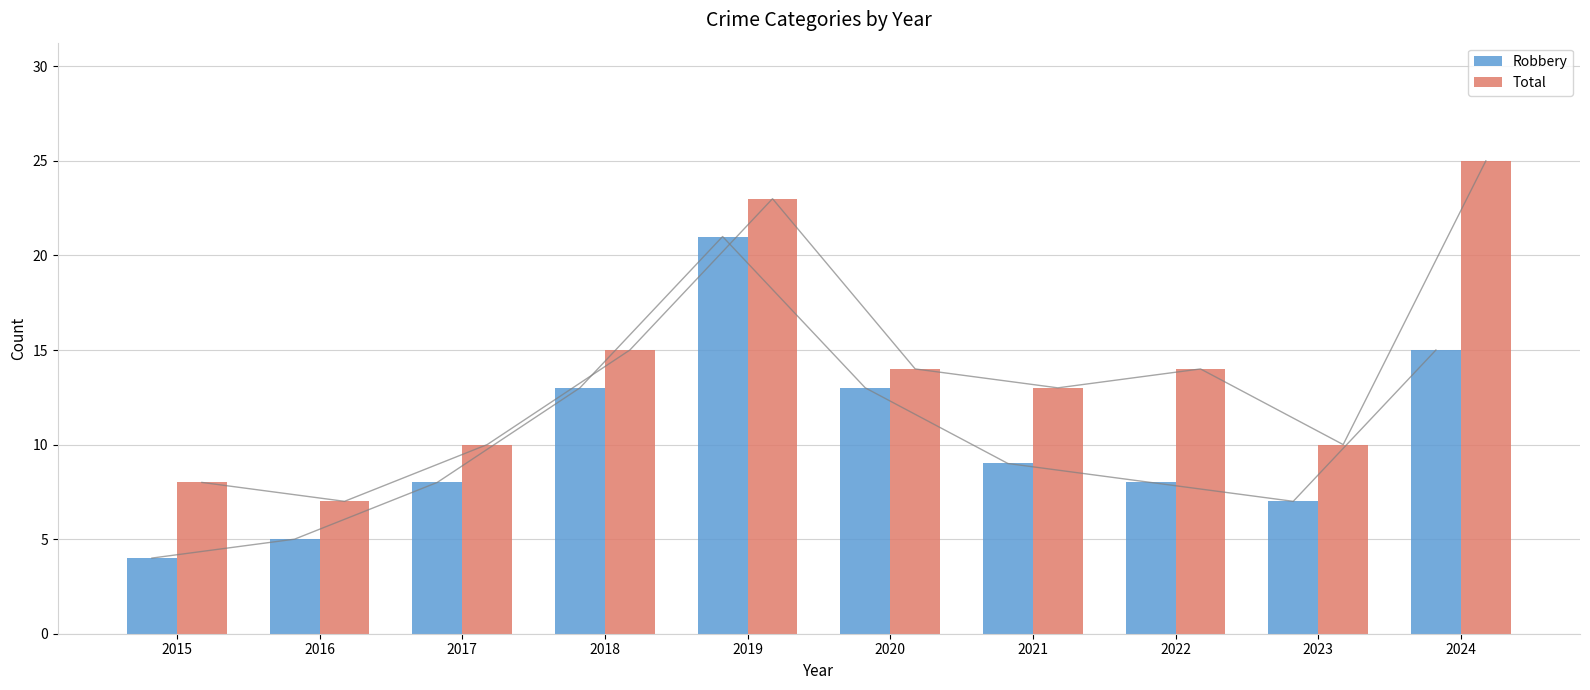

What is the spread (max minus min) of values at 2019?

2